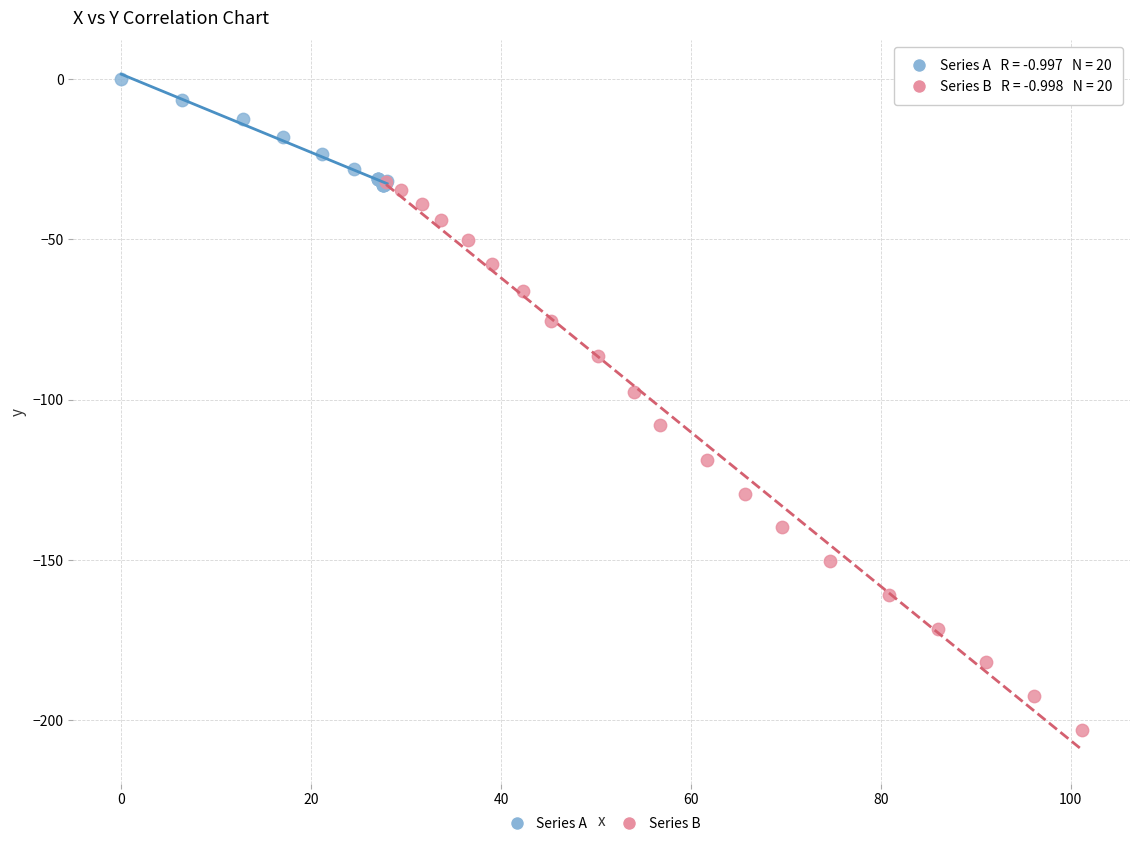

What are all the series names shown in the legend?

Series A, Series B